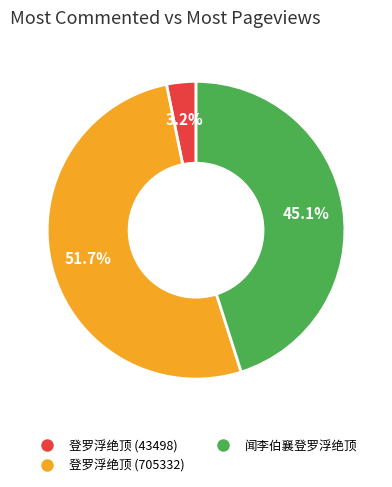

Is there any slice that represents more than half of the pie?

Yes